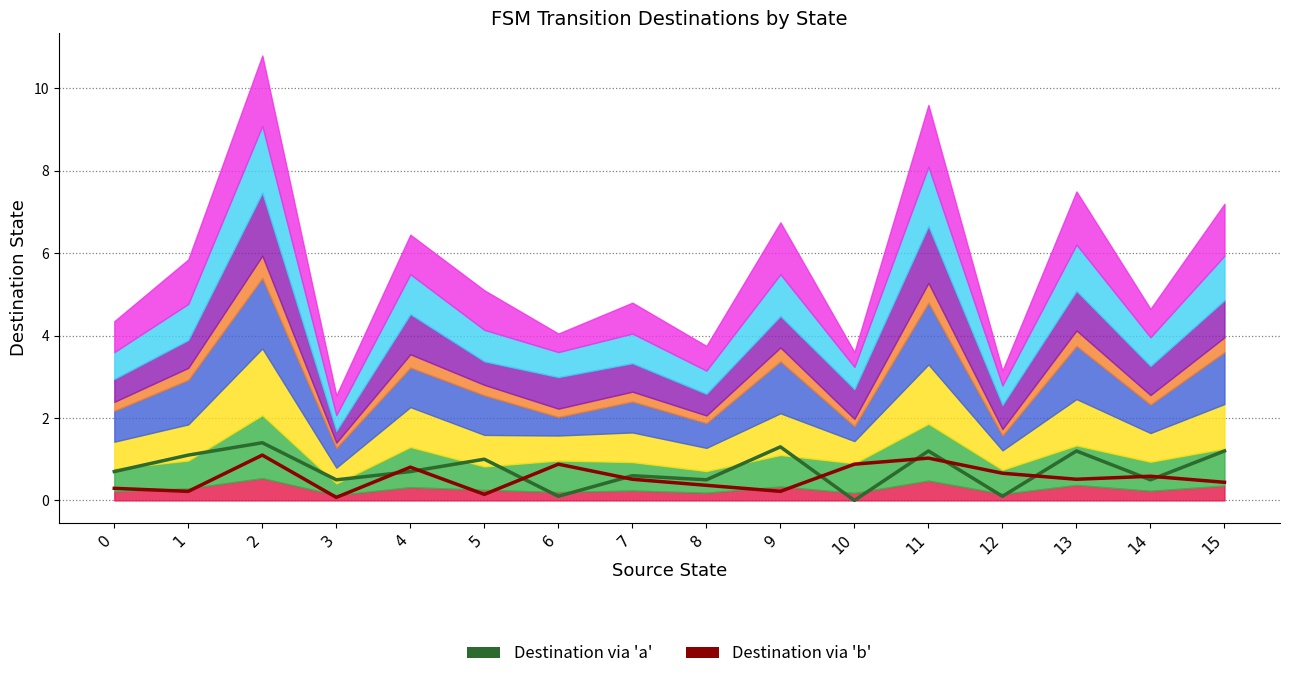

How many distinct data groups are displayed?

2